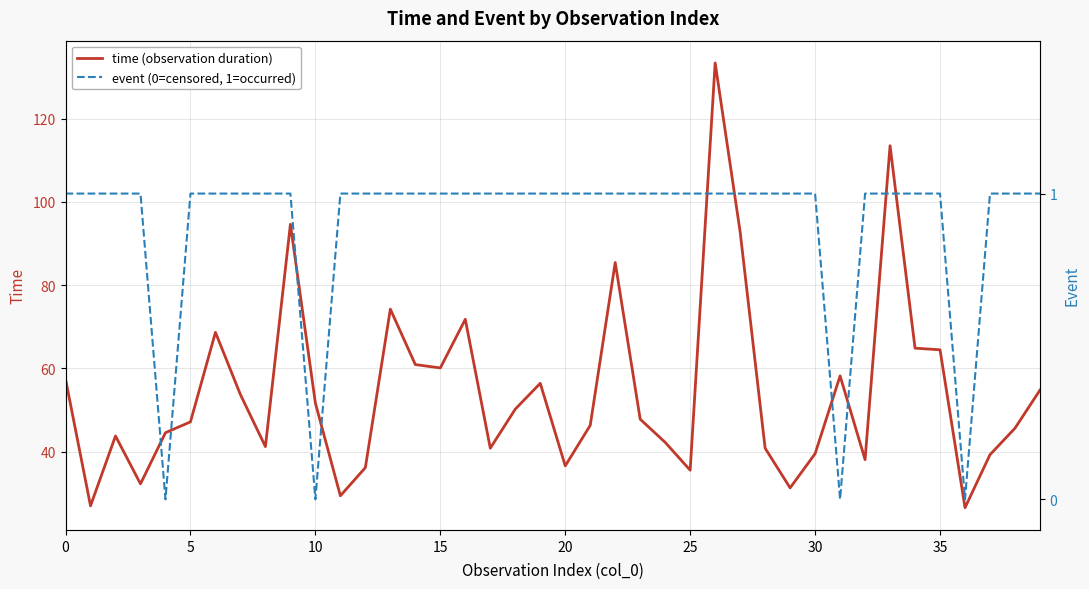

True or false: event (0=censored, 1=occurred) and time (observation duration) cross at least once.

False